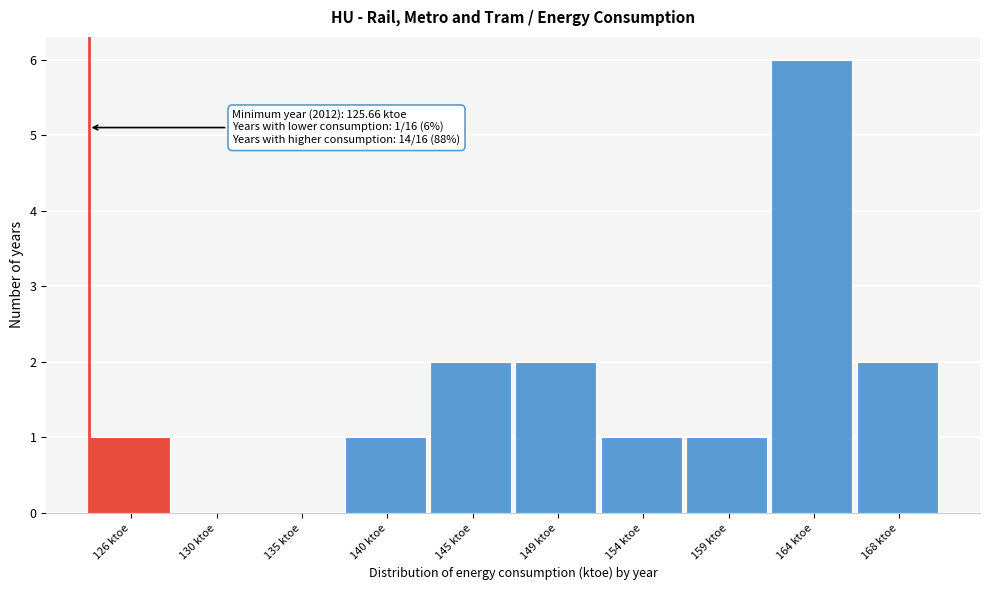

Reading left to right, list all the values displayed in this chart.

126 ktoe=1	130 ktoe=0	135 ktoe=0	140 ktoe=1	145 ktoe=2	149 ktoe=2	154 ktoe=1	159 ktoe=1	164 ktoe=6	168 ktoe=2